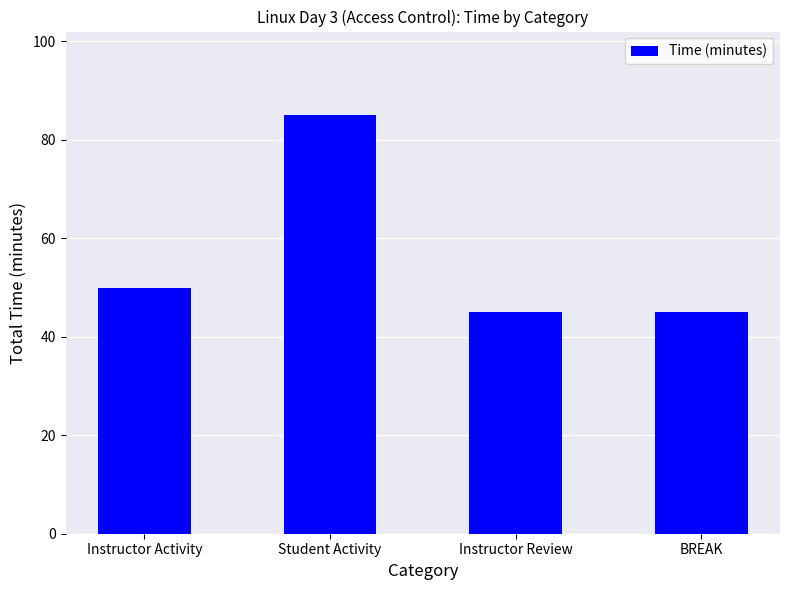

At which category does the chart reach its peak across all series?

Student Activity